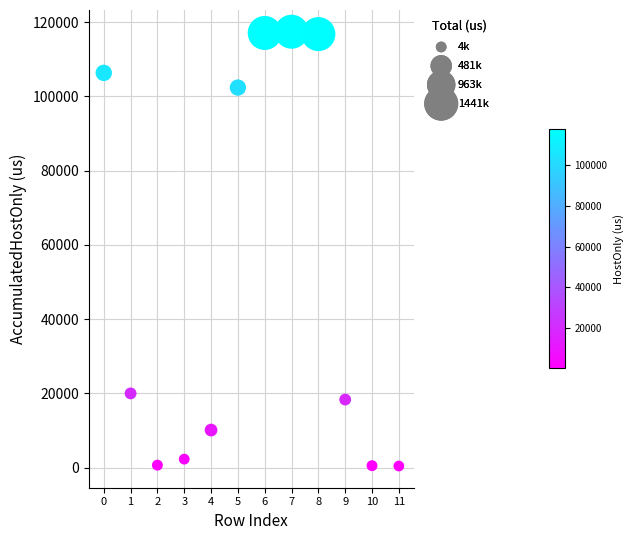

What is the average Y value?

51020.4